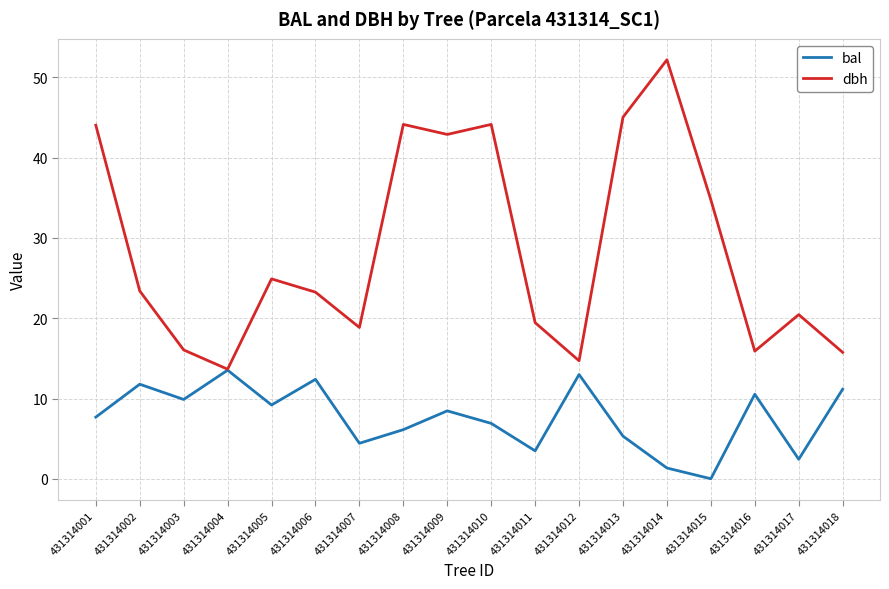

Which series has the widest spread of values?

dbh